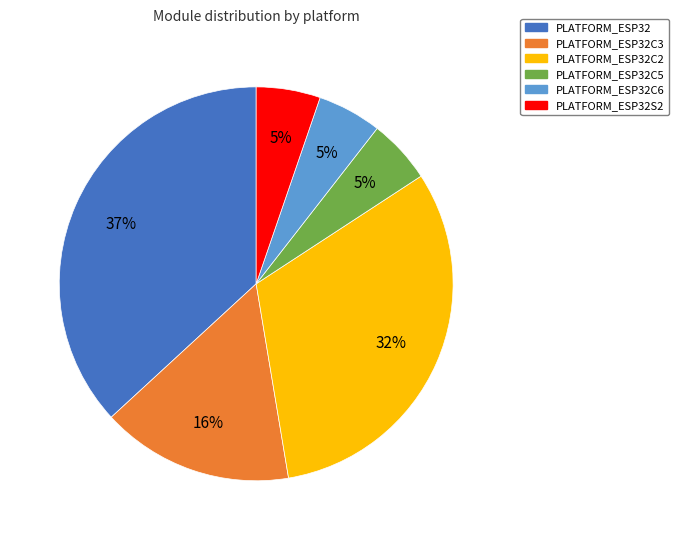

To the nearest percent, what is the average slice percentage?

17%